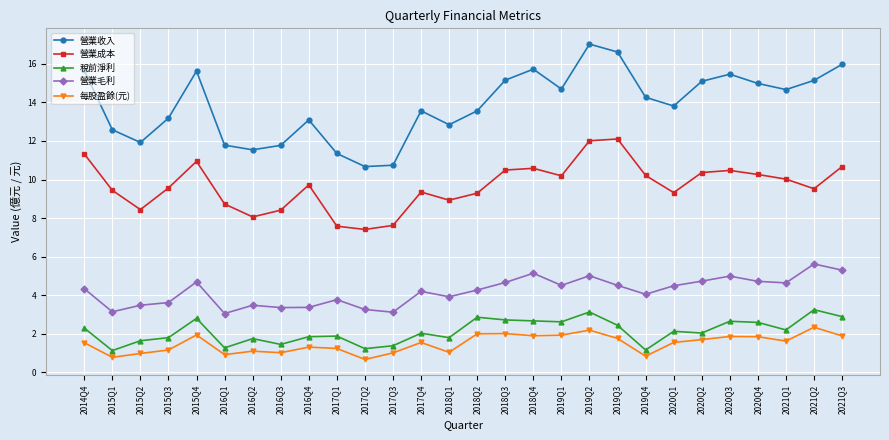

True or false: 每股盈餘(元) and 稅前淨利 intersect in this chart.

False